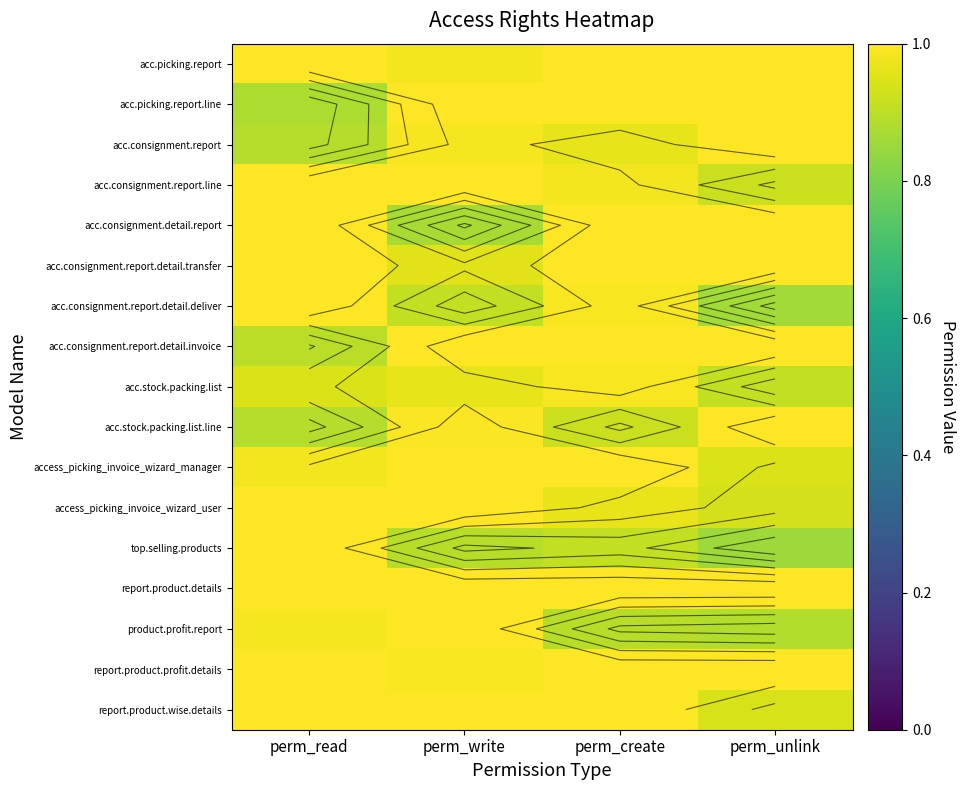

Count the acc.consignment.report values in the range 0 to 1.

4